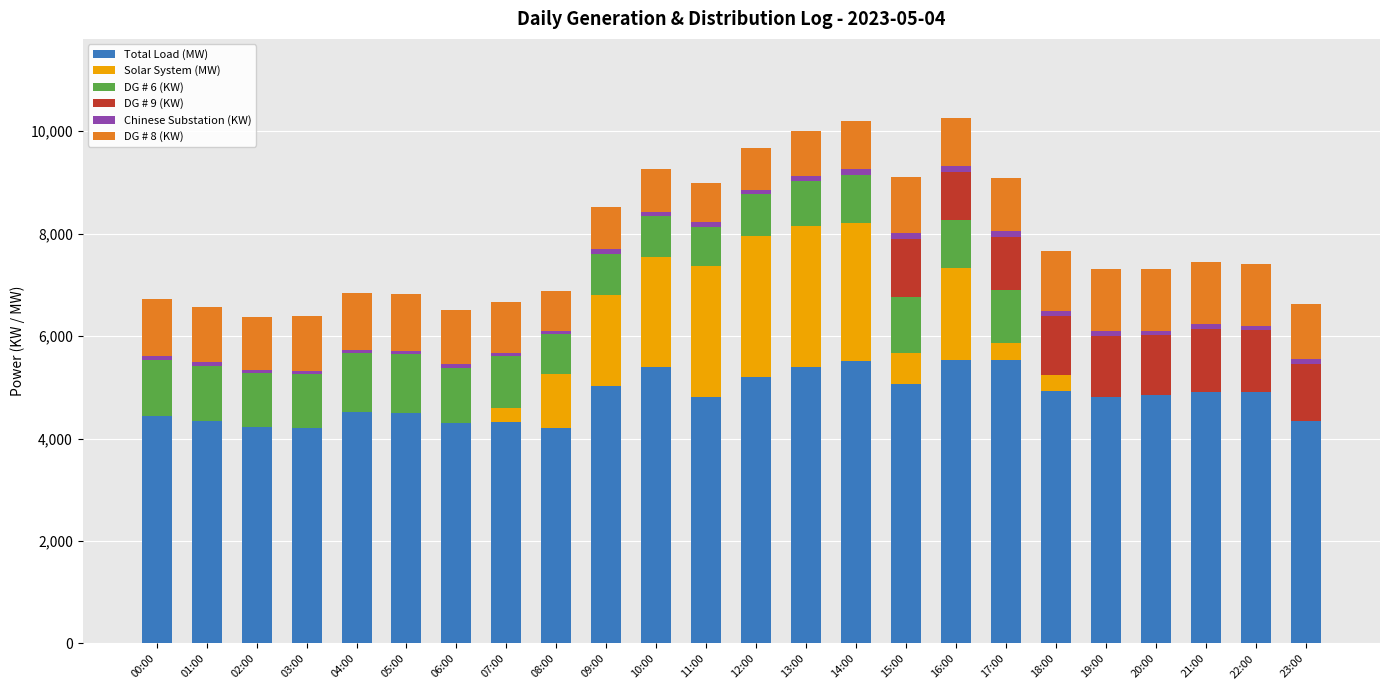

What is the highest value of the Total Load (MW) series?

5539